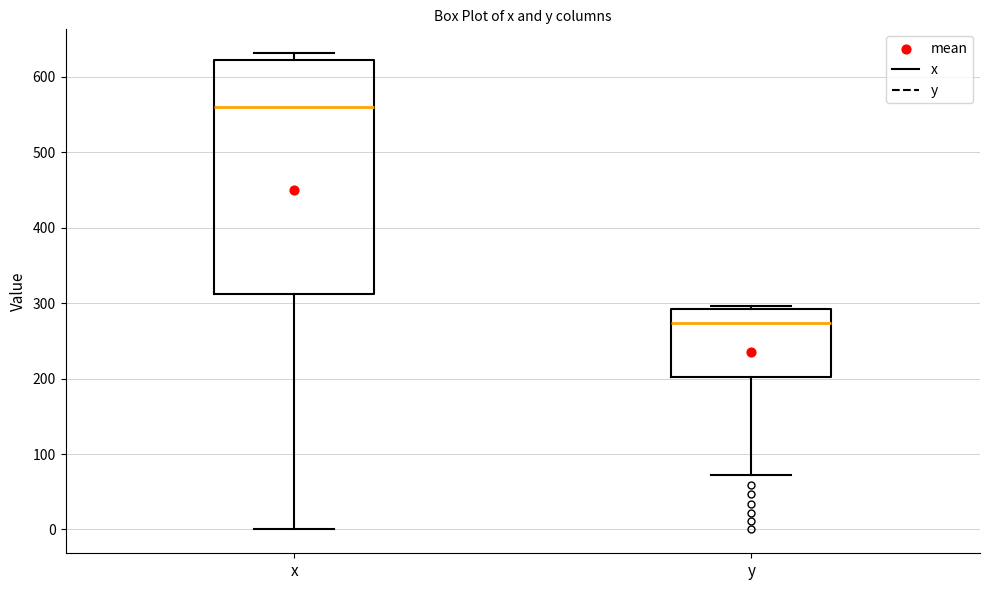

Which box is the tallest, from its lower edge to its upper edge?

x